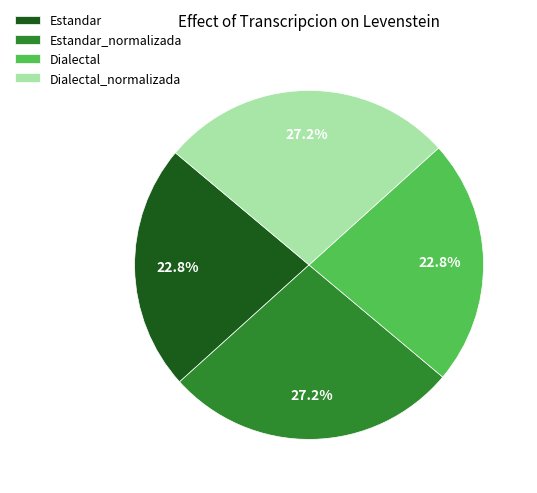

Is it true that Estandar_normalizada is 18% of the pie?

False